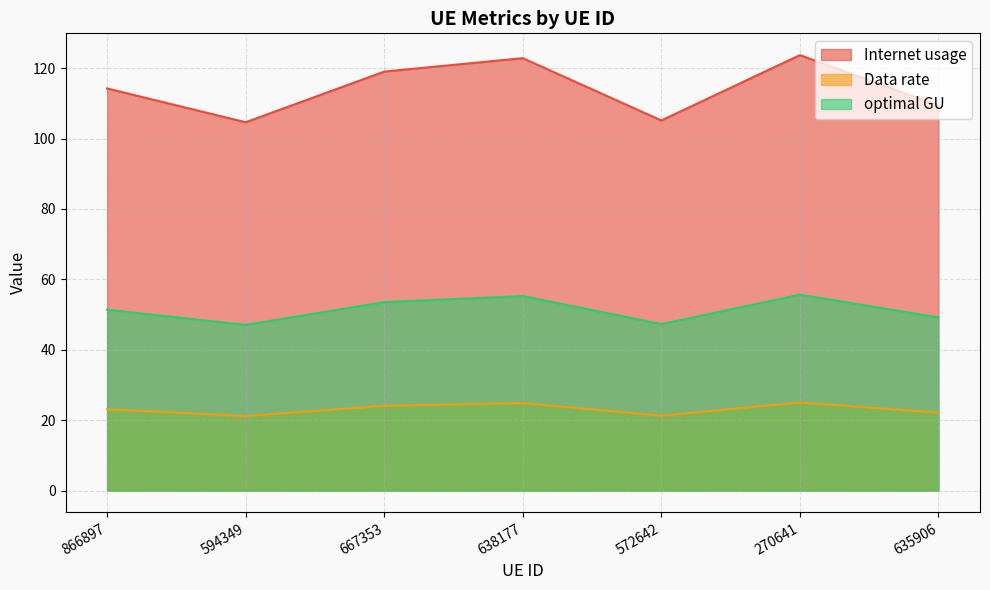

Which has a higher value, 270641 or 594349?

270641